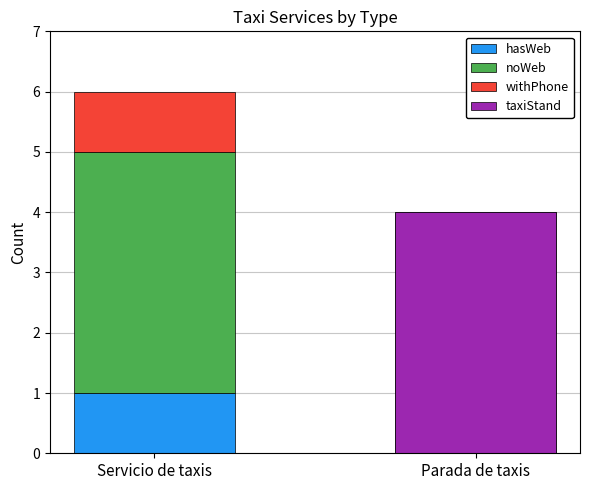

What value does the noWeb series have at Servicio de taxis?

4